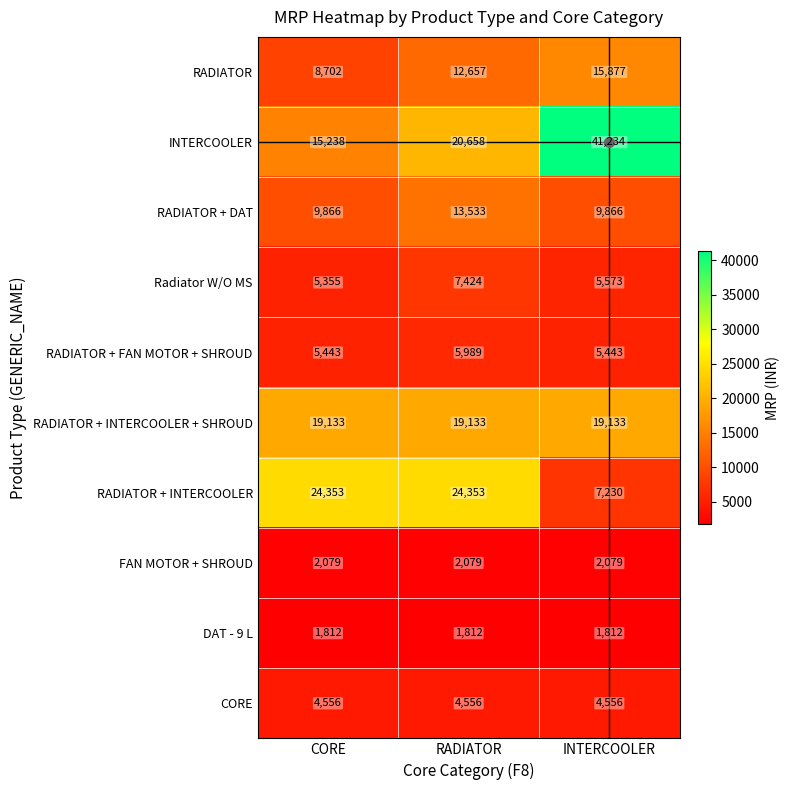

Which series has the largest range (max minus min)?

INTERCOOLER